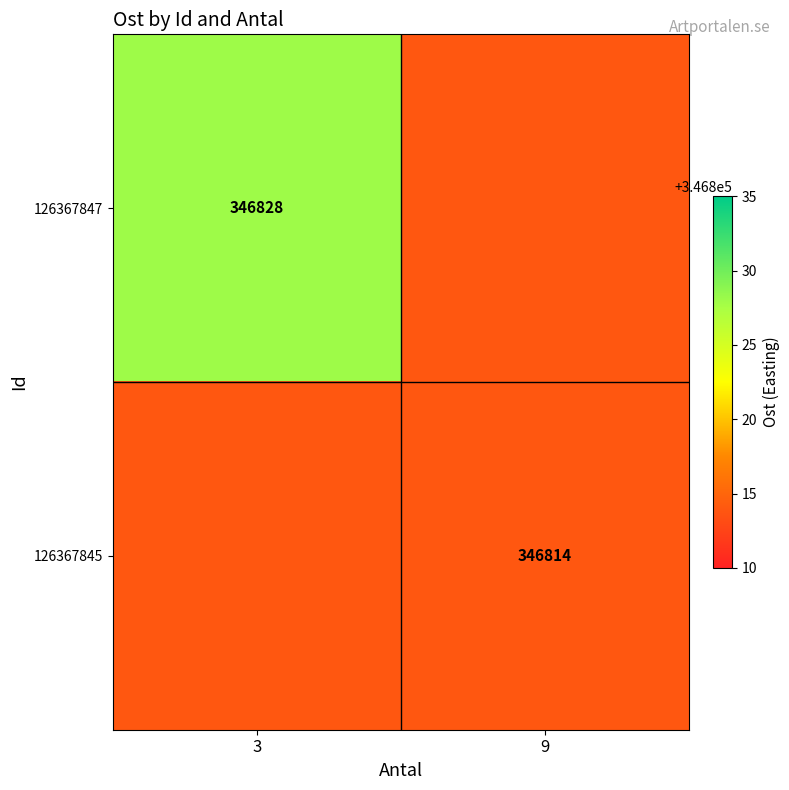

Is it true that 126367845 equals 346814 at 9?

True